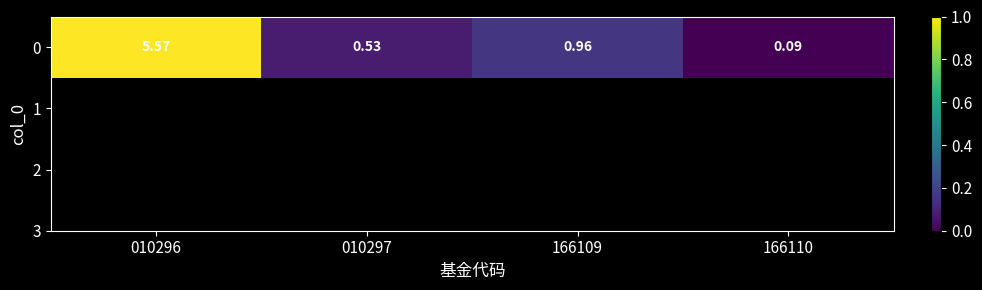

List the labels in order of value, smallest first.

166110, 010297, 166109, 010296